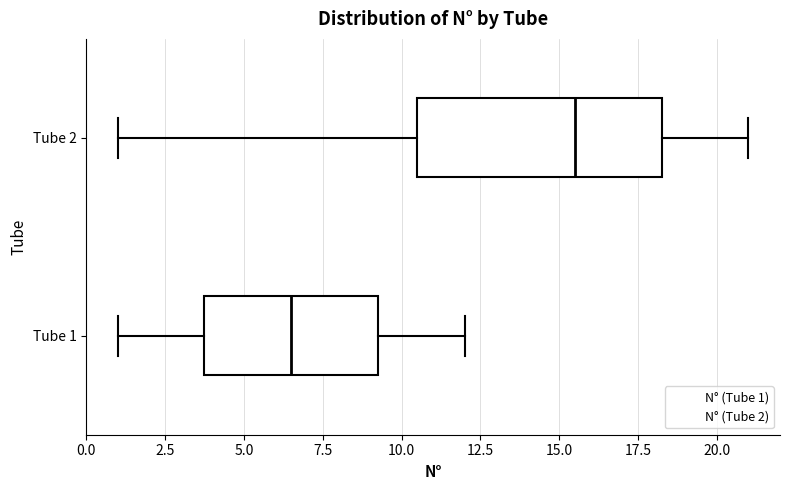

Where does the median line of the box for Tube 2 sit on the x-axis? The values are not printed on the chart, so give them approximately, as read against the axis.

15.5